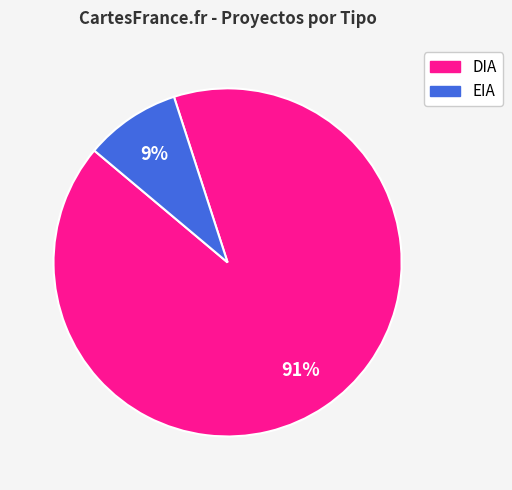

Is DIA the majority of the pie?

Yes